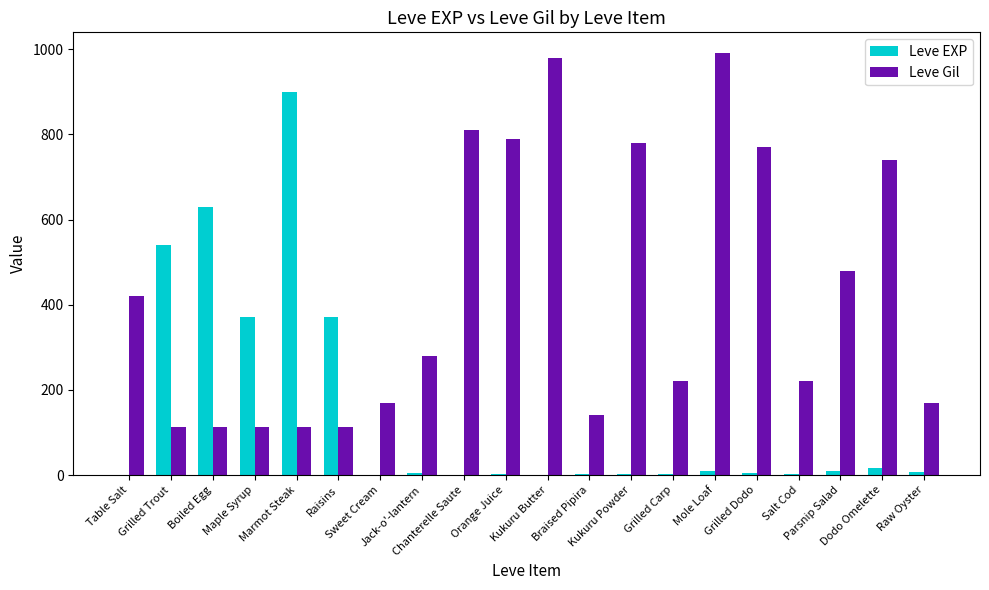

How many distinct data groups are displayed?

2